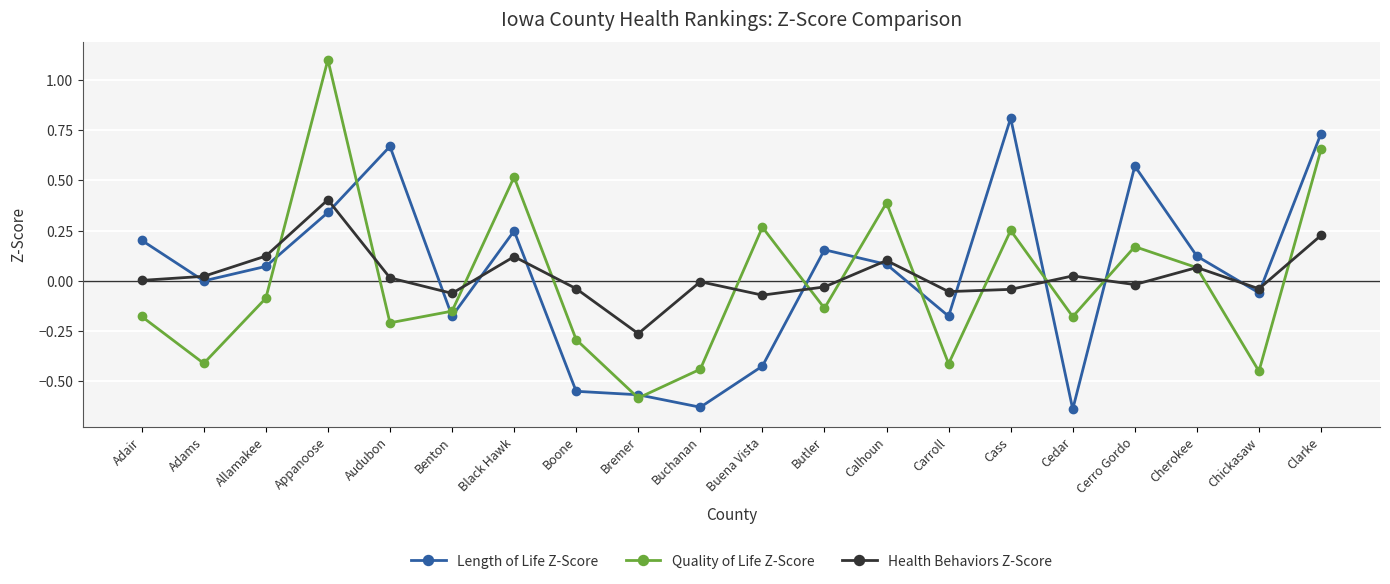

Between Adams and Cherokee, which series saw the biggest shift?

Quality of Life Z-Score